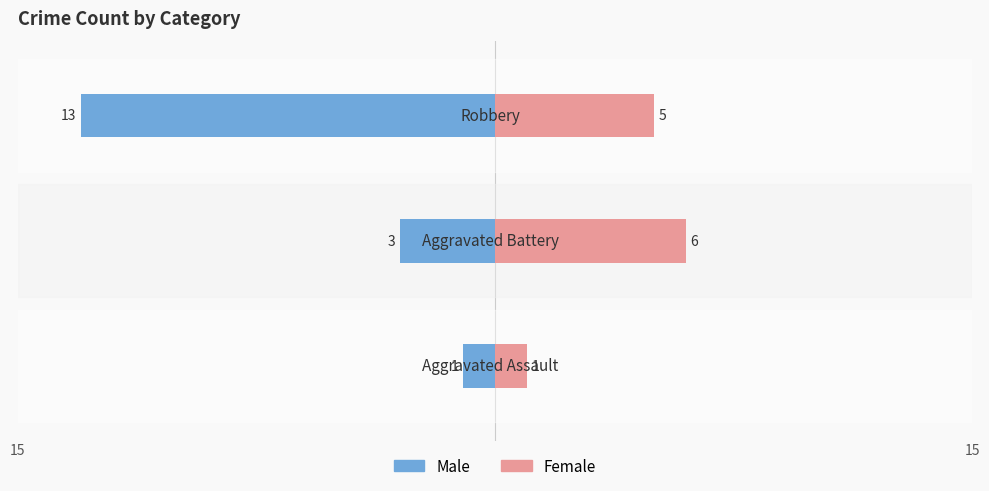

How many values in the Male series are below -3?

1